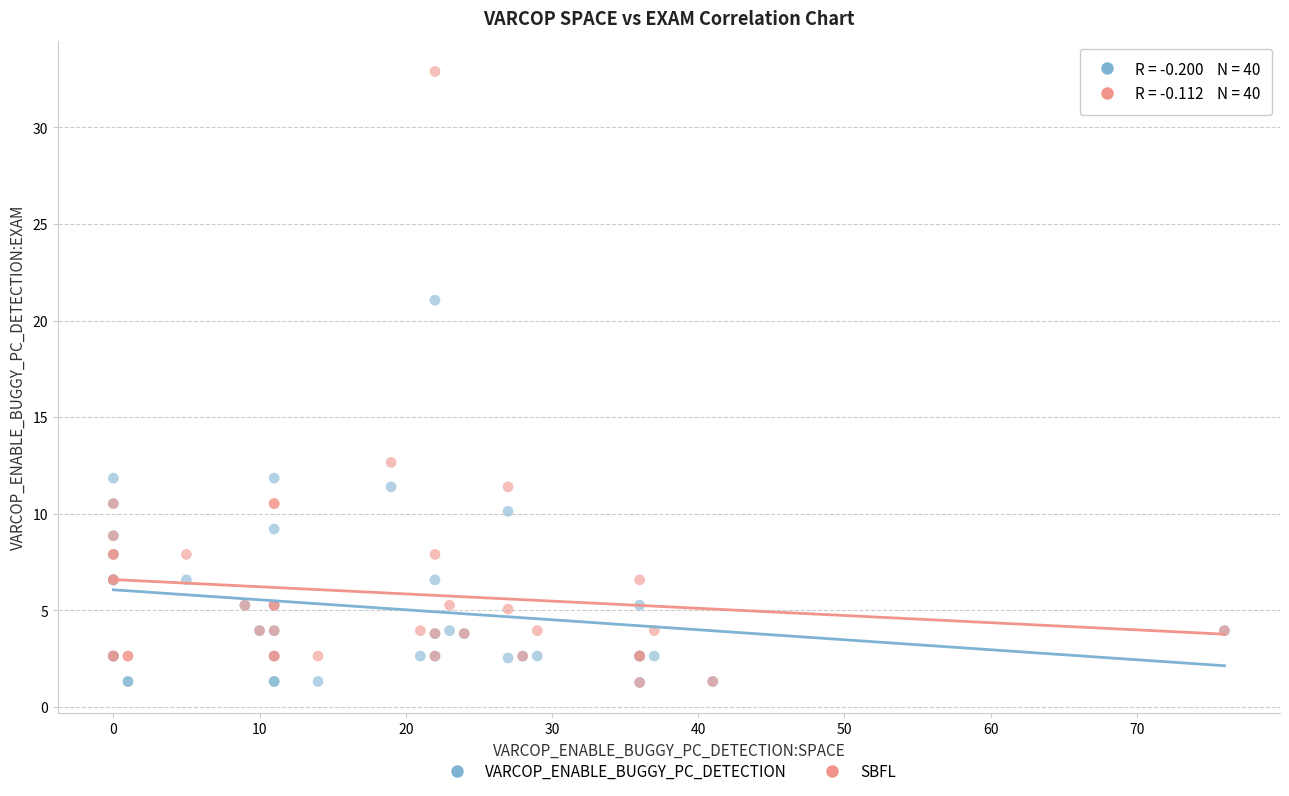

What are all the series names shown in the legend?

VARCOP_ENABLE_BUGGY_PC_DETECTION, SBFL